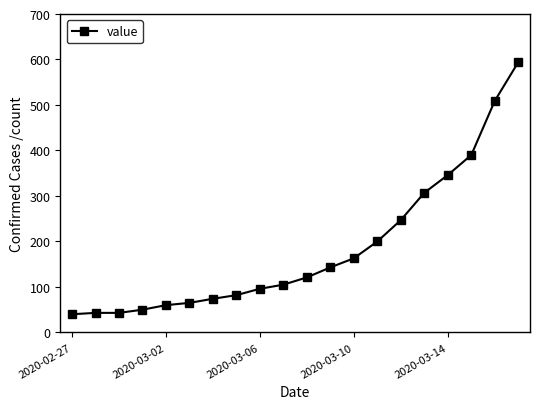

What is the greatest value displayed?

594